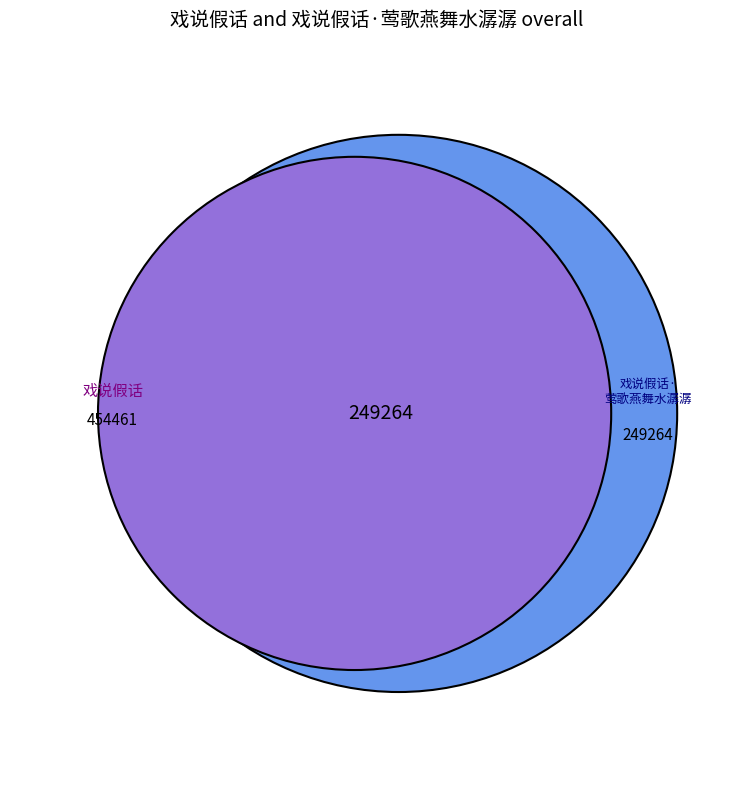

Is it true that 戏说假话·莺歌燕舞水潺潺 is 43% of the pie?

False